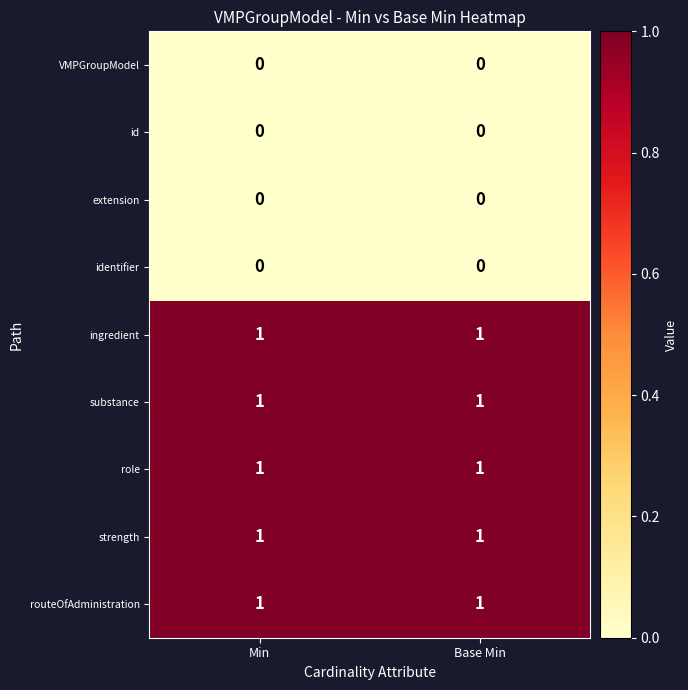

Is it true that strength equals 2 at Base Min?

False